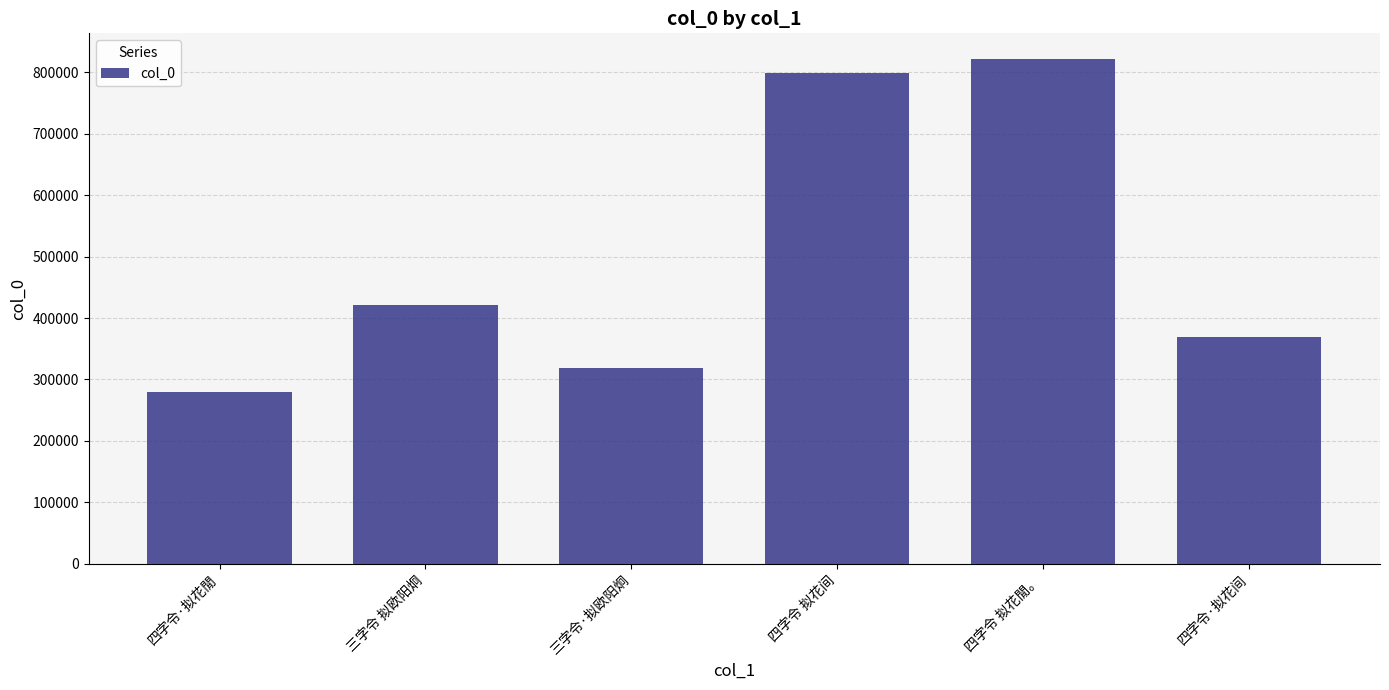

Approximately how many times larger is the value at 三字令·拟欧阳炯 compared to 三字令 拟欧阳炯?

0.8